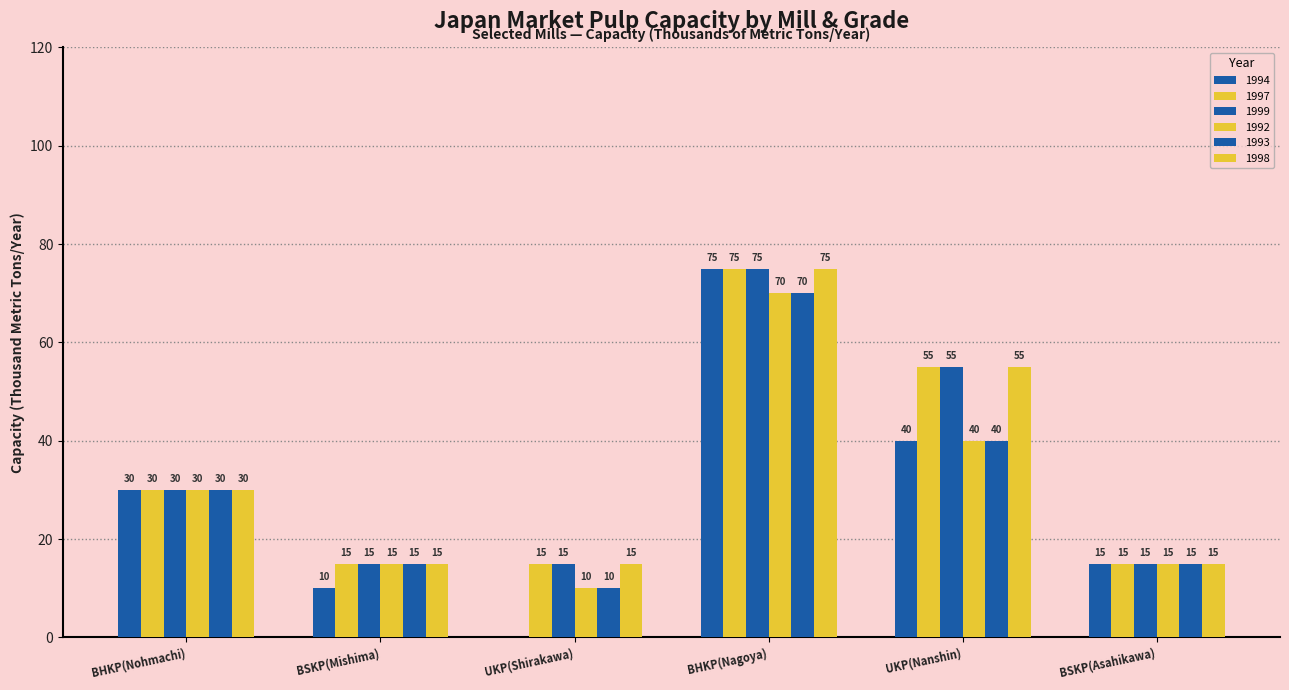

Which series changed the most between BHKP(Nohmachi) and UKP(Shirakawa)?

1994